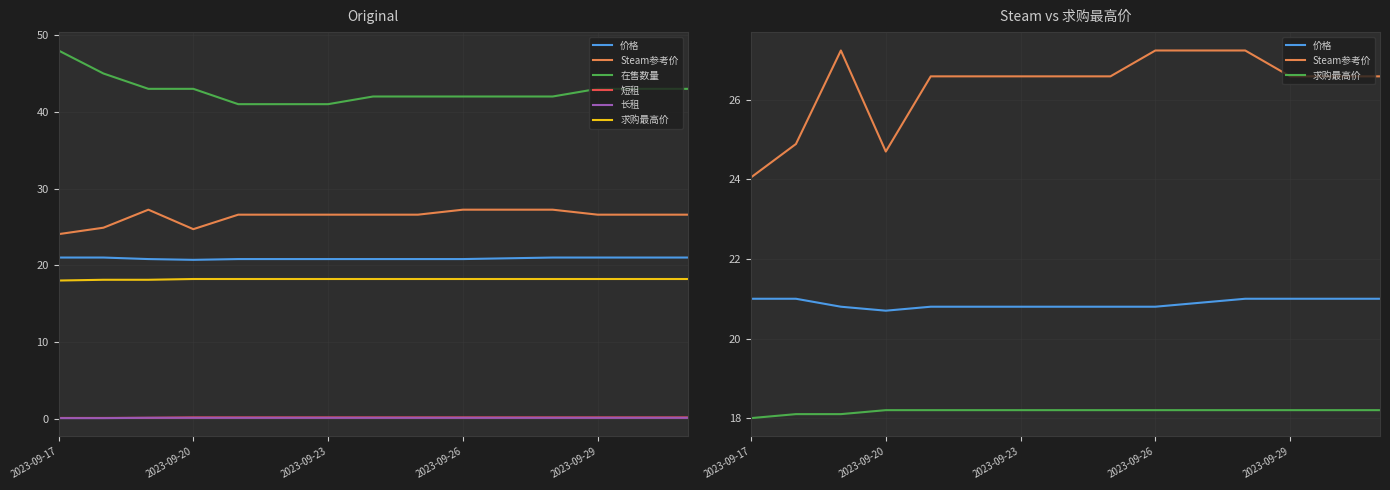

The 长租 series shows 0.1 at 10. True or false?

True